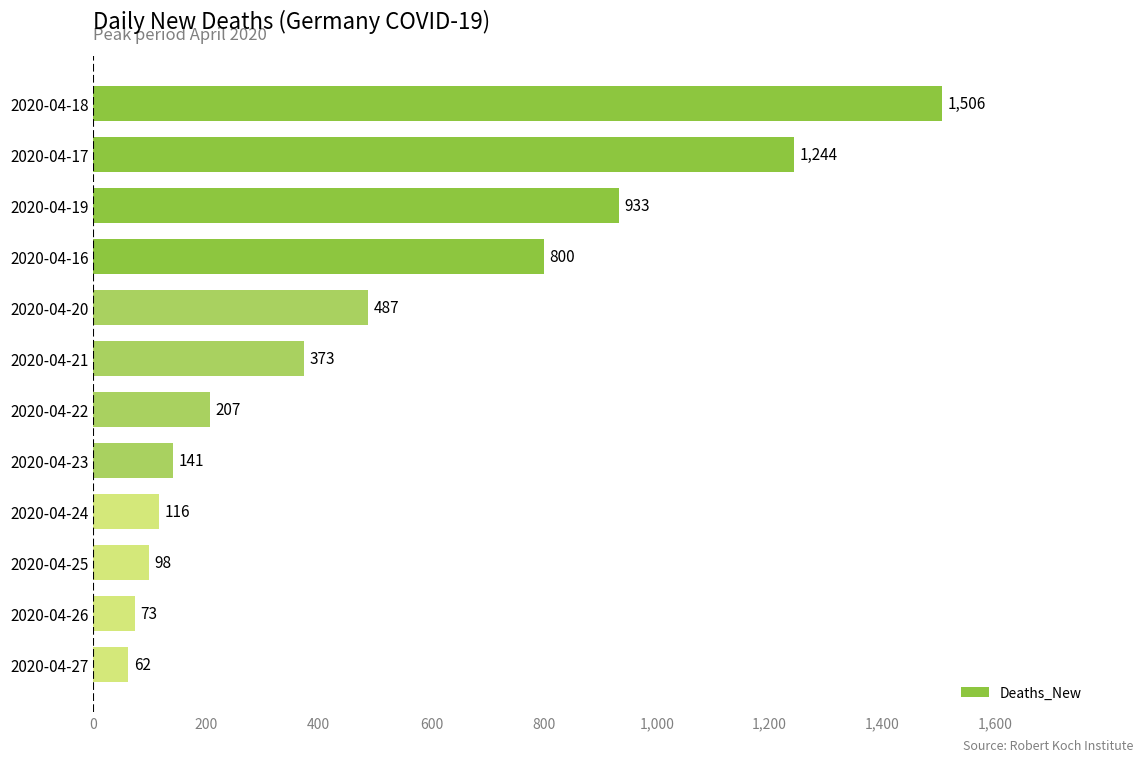

What is the label of the 5th bar from the top?

2020-04-20